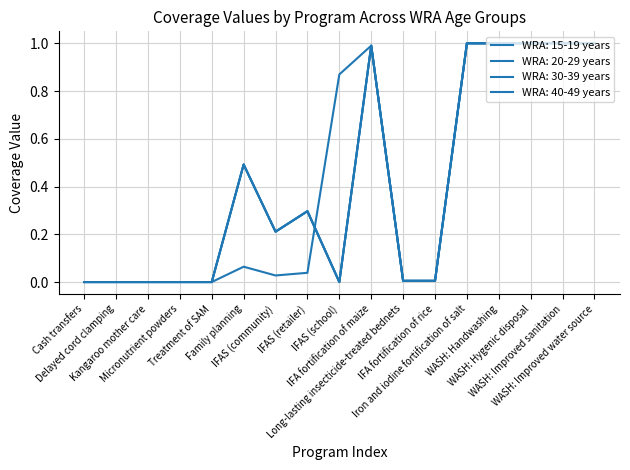

What is the difference between the second highest and second lowest values in the WRA: 15-19 years series?

1.0